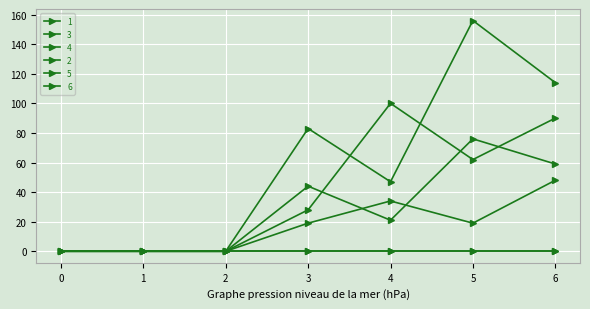

Between 3 and 6, which is larger?

6